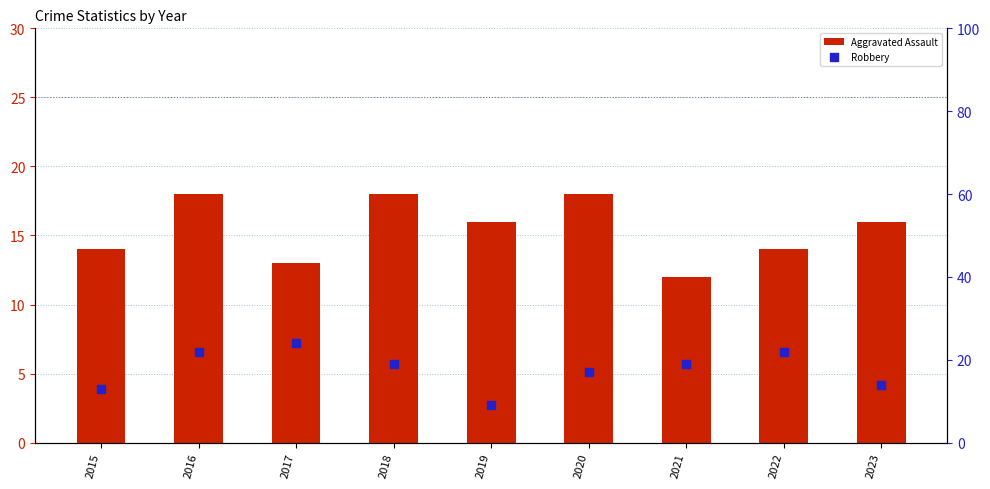

Which series contains the lowest Y value?

Robbery